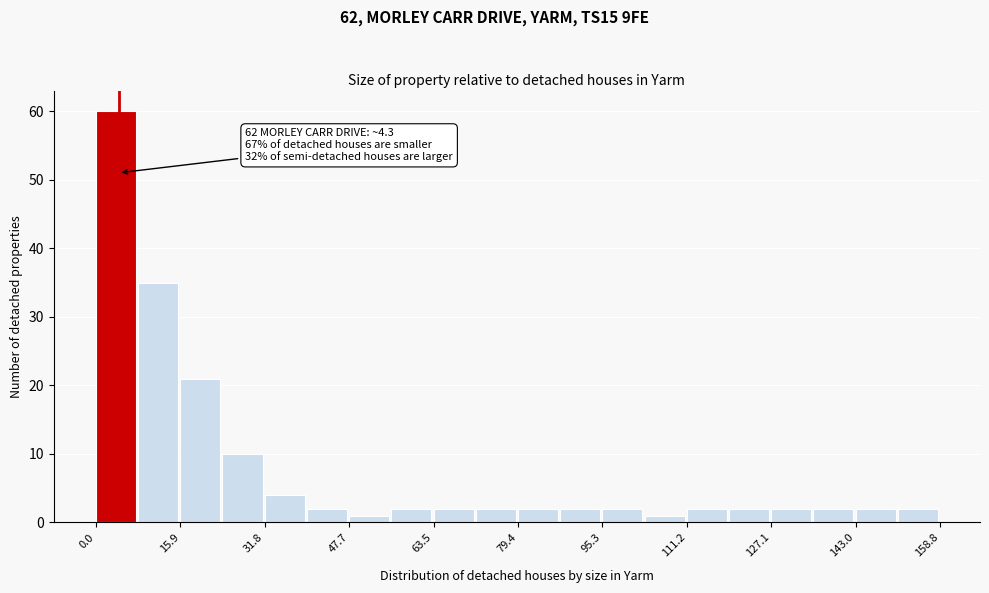

Read against the x-axis, roughly where is the centre of the tallest bar?

4